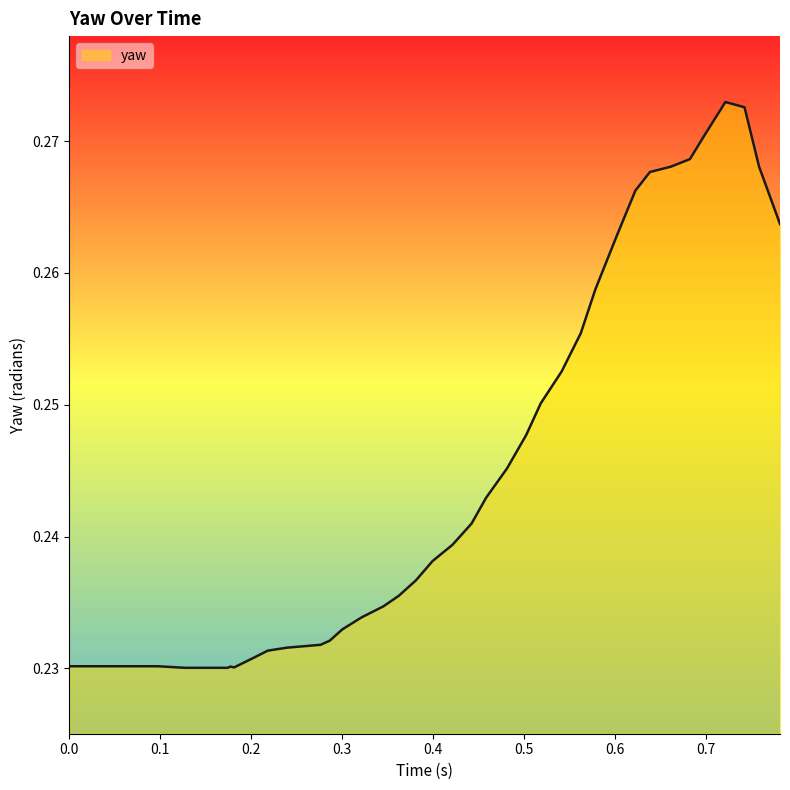

Is this an area chart (filled region under the line)?

Yes